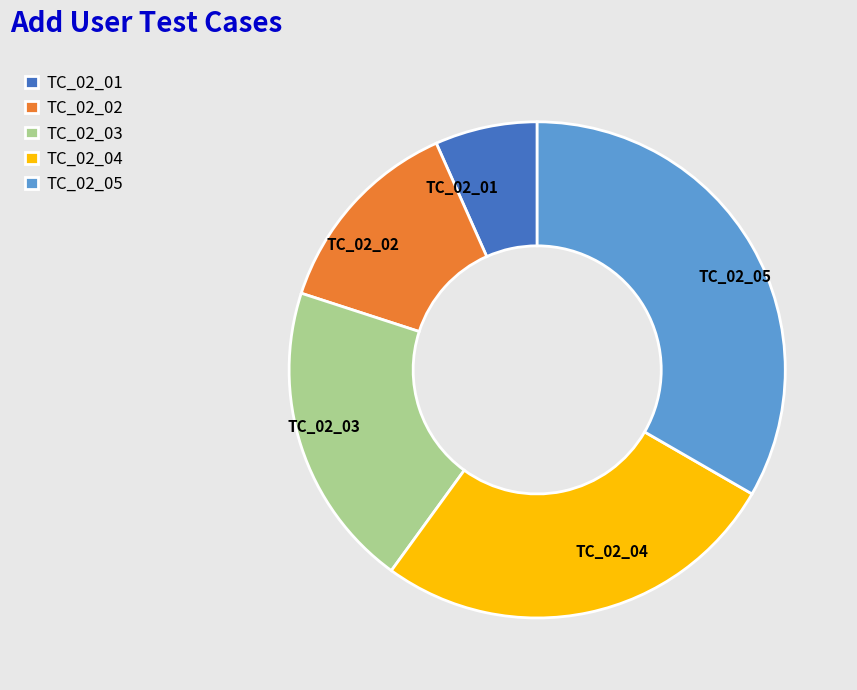

The TC_02_01 slice represents 20% of the pie. True or false?

False